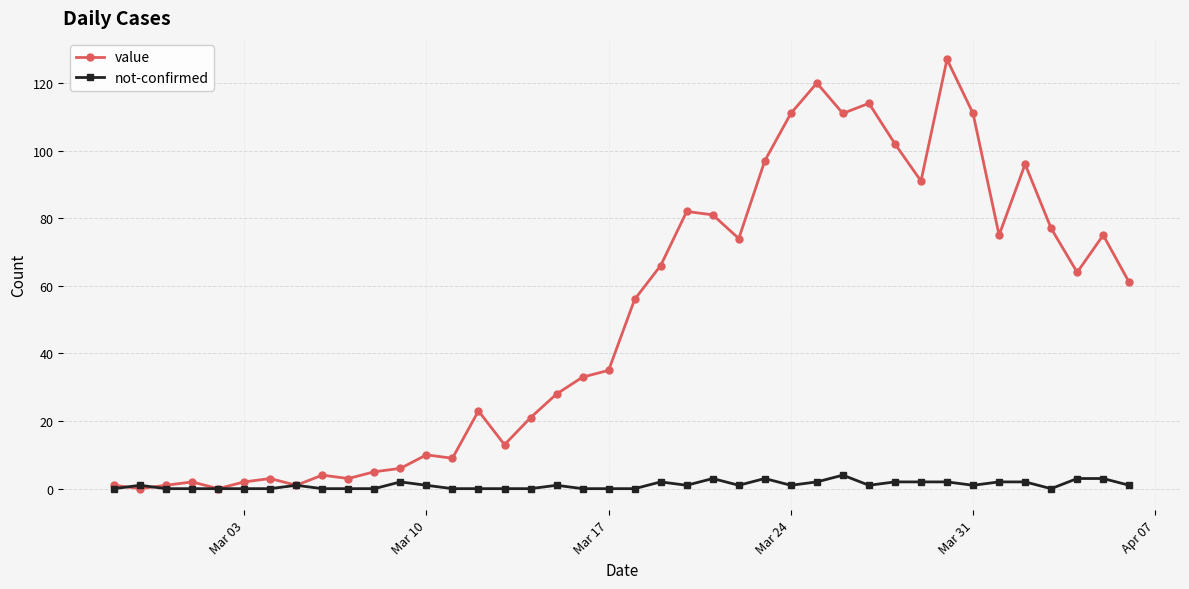

How many series are shown in this chart?

2